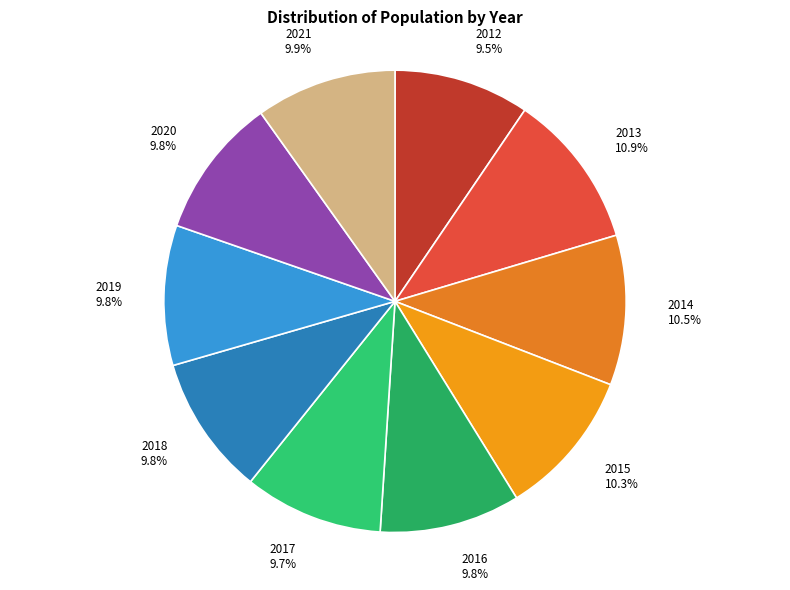

Is there any slice that represents more than half of the pie?

No